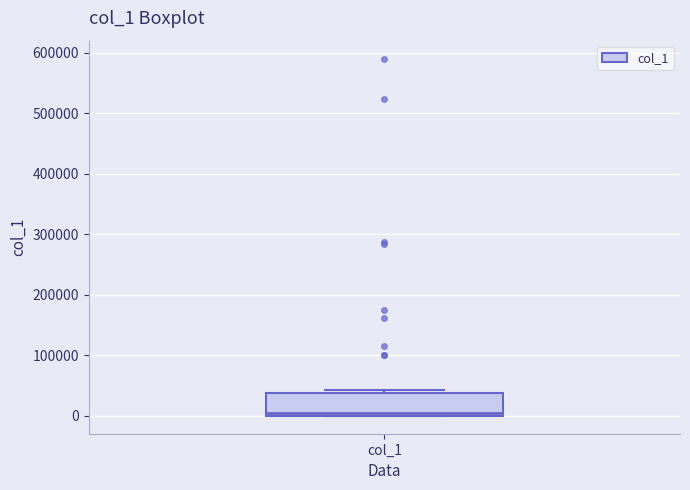

Read this box plot against the y-axis: the position of the median line, the range covered by the box, and the ends of both whiskers. The values are not printed on the chart, so give them approximately, as read against the axis.

median 0 (just above the box's lower edge), box 0 to 40000, whiskers 0 to 40000 (just above the box's upper edge)